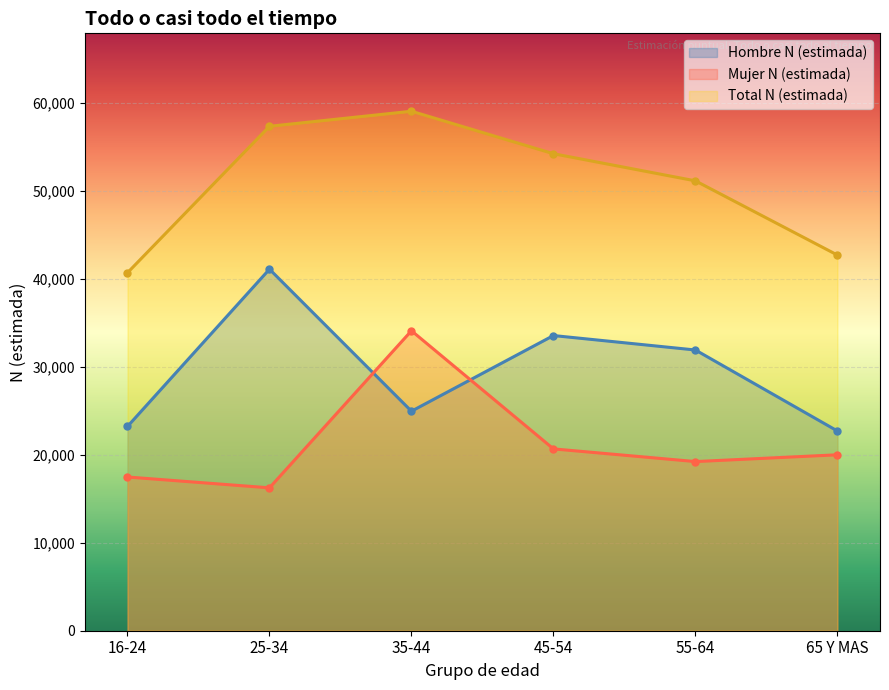

How many data points in Total N (estimada) are less than 54262?

3